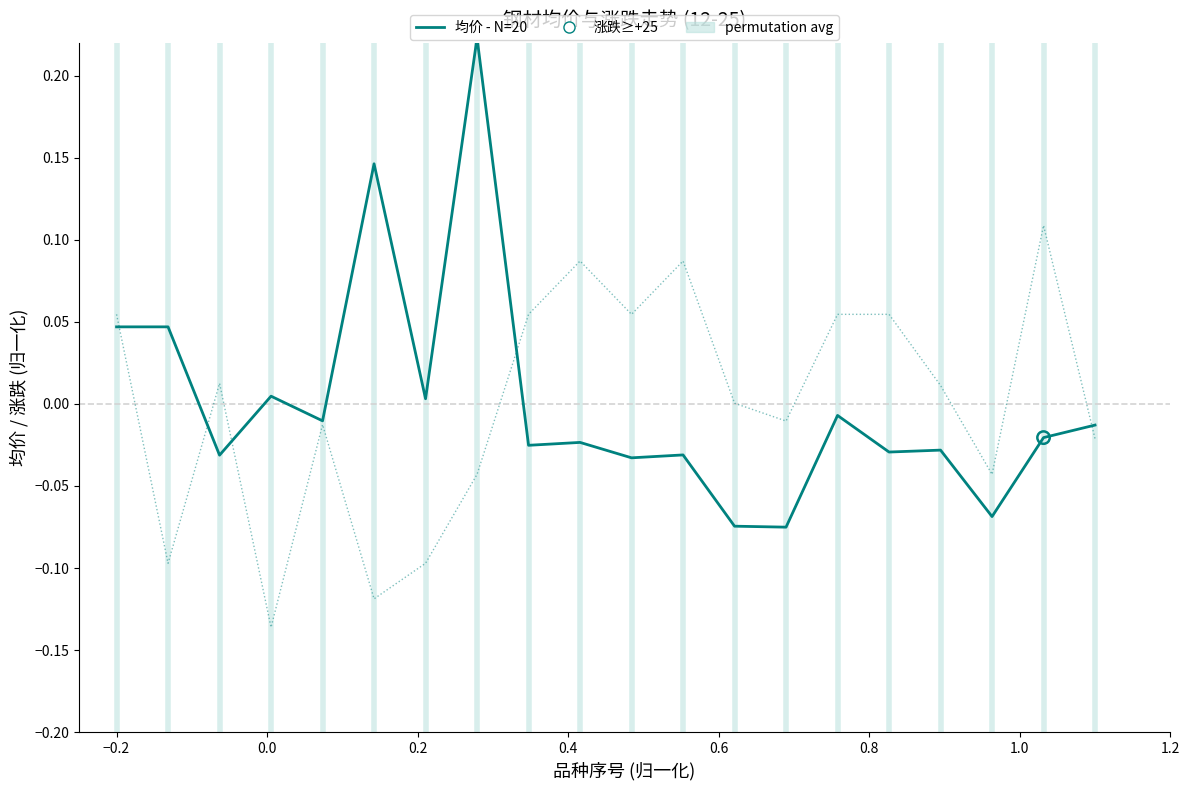

Which series contains the highest Y value?

均价